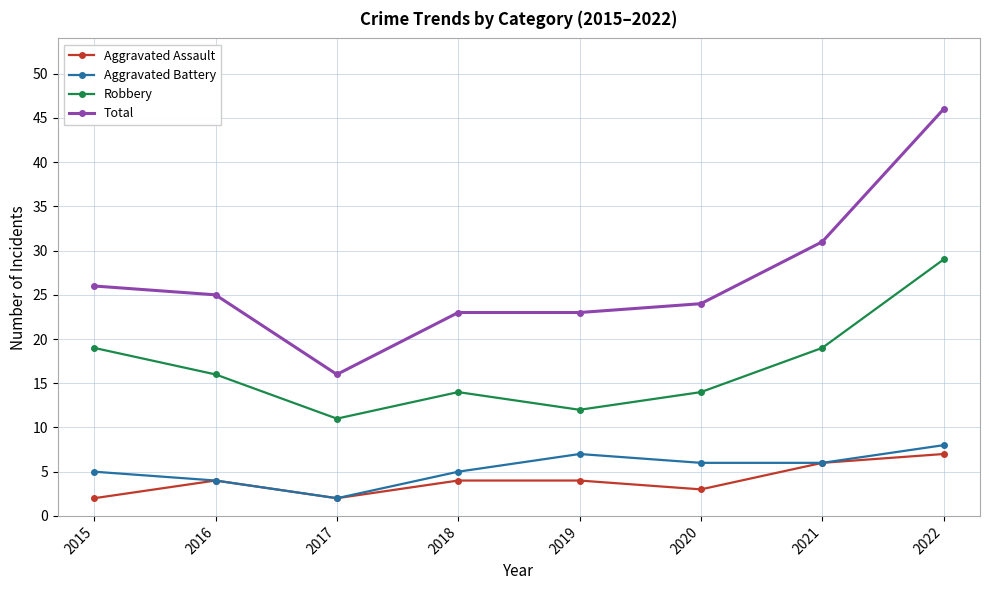

How many lines are shown in the chart?

4